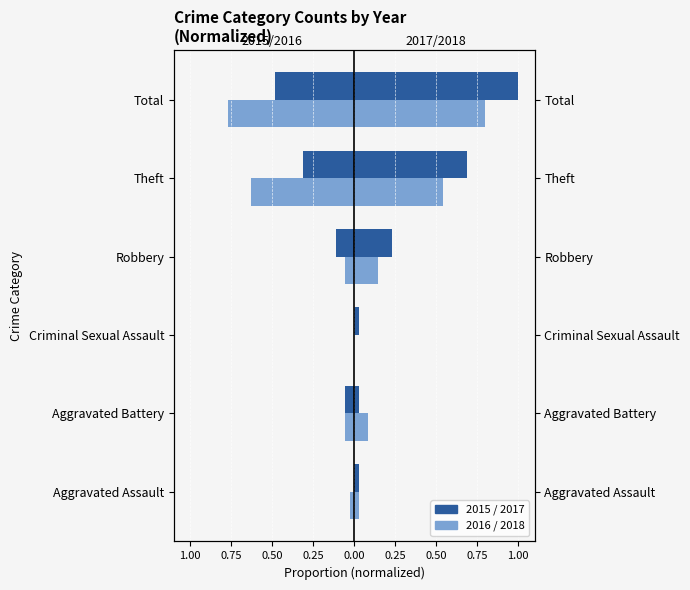

What is the difference between the highest and lowest values at Theft?

1.3